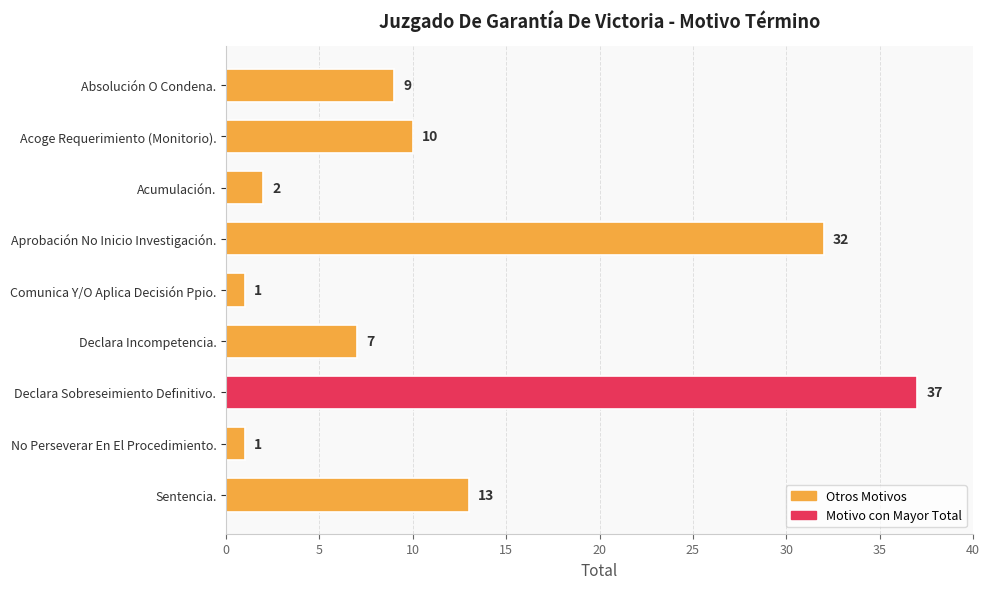

What is the label of the 9th bar from the bottom?

Absolución O Condena.